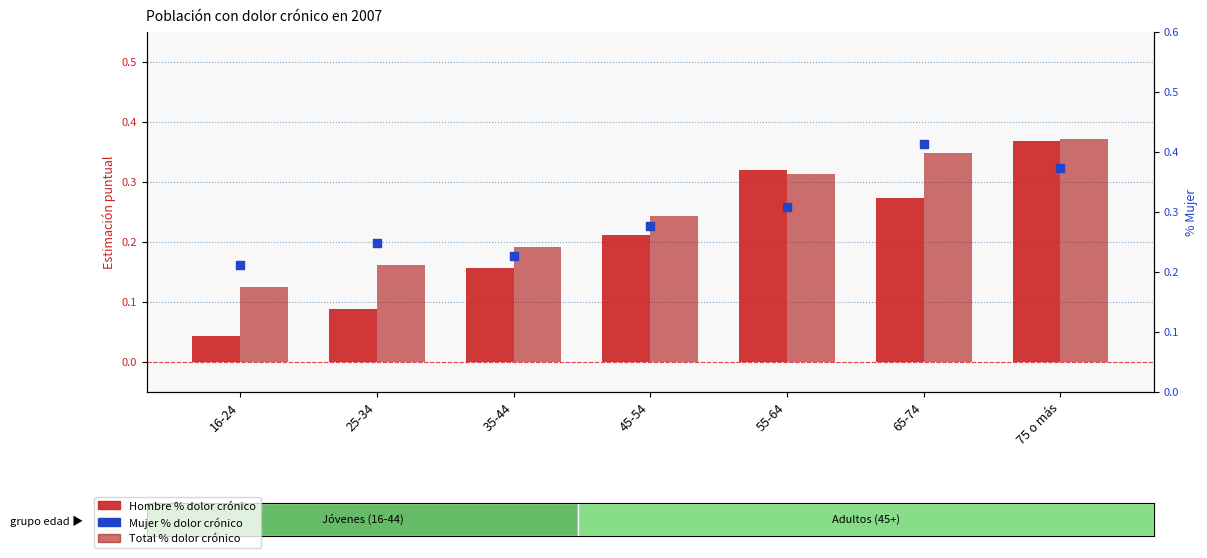

Which series reaches the maximum Y coordinate?

Mujer (Sí tiene dolor)